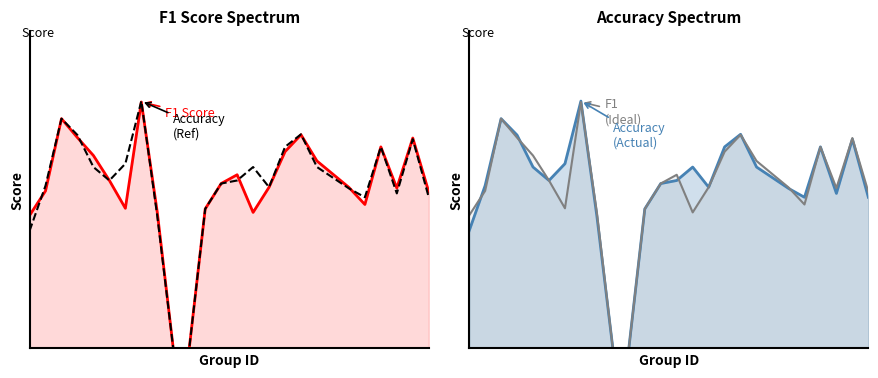

How many values in the F1 (Ideal) series exceed 0?

23